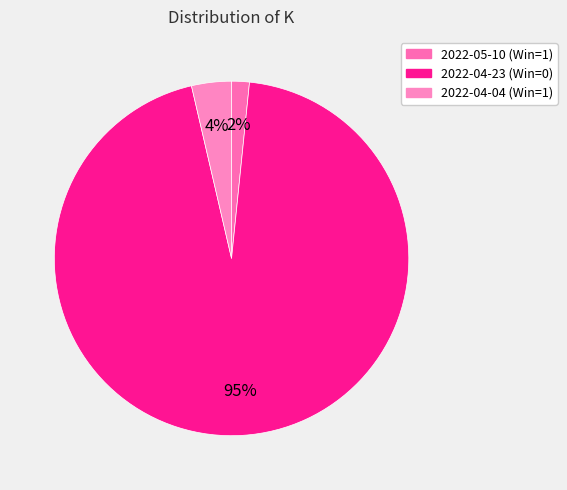

What is the total percentage of 2022-04-04 (Win=1) and 2022-04-23 (Win=0)?

98.4%